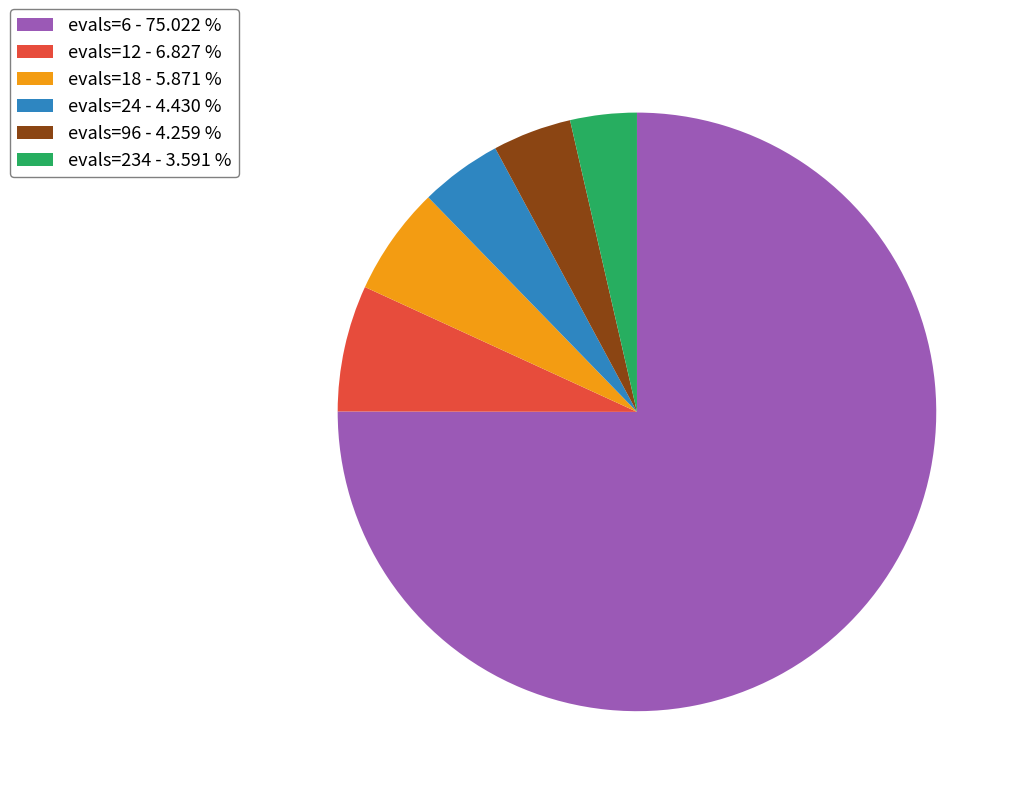

How many segments does this pie chart have?

6